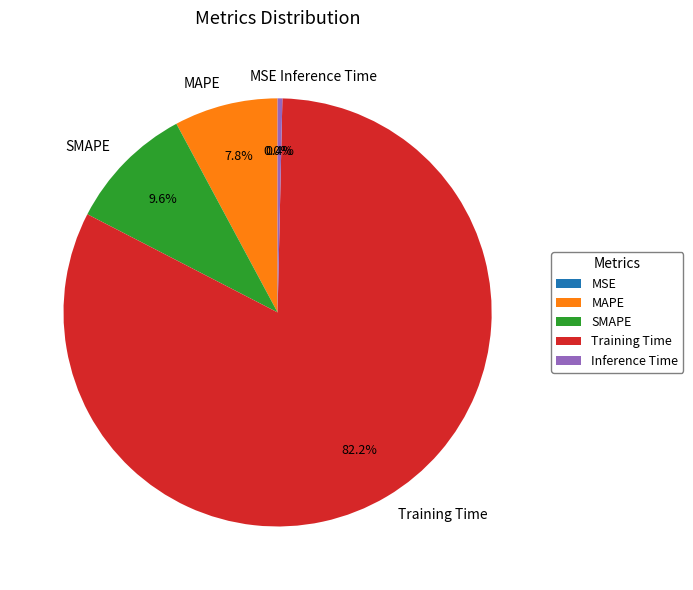

Do Training Time and MAPE together represent more than half of the pie?

Yes